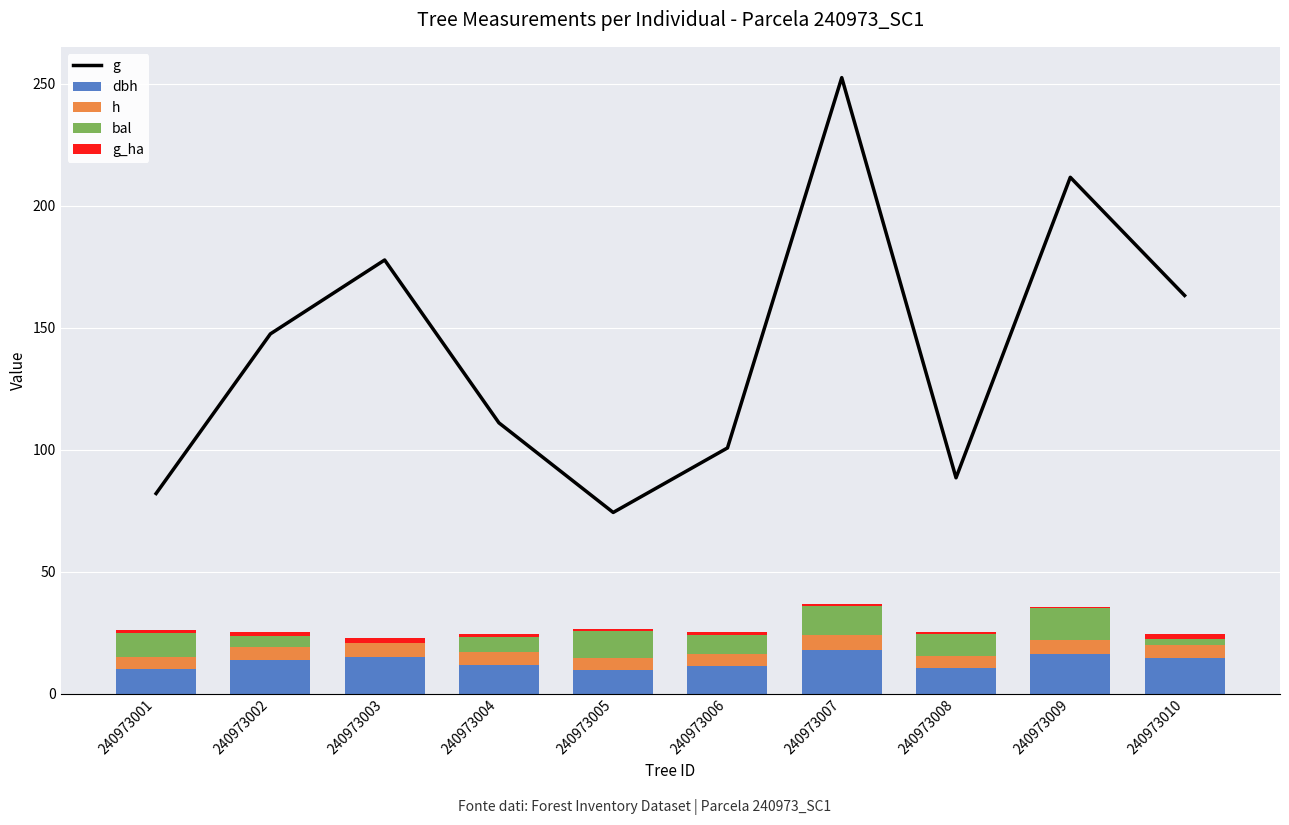

Which series changed the most between 240973002 and 240973006?

g